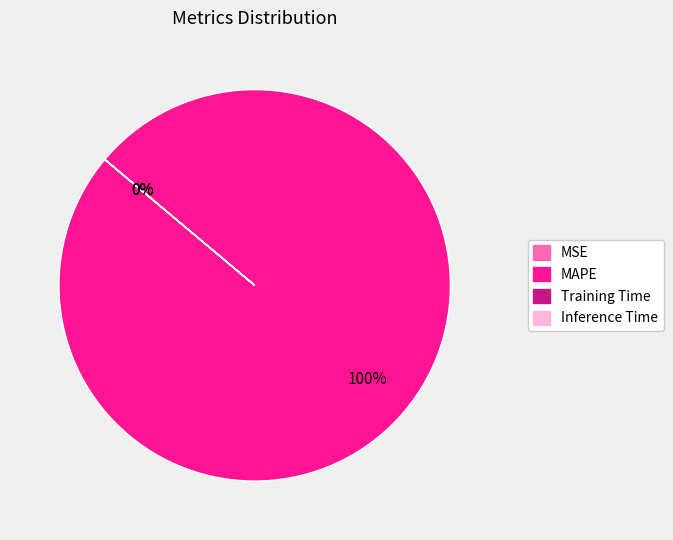

Combined, what portion of the pie is Inference Time and MAPE?

100.0%